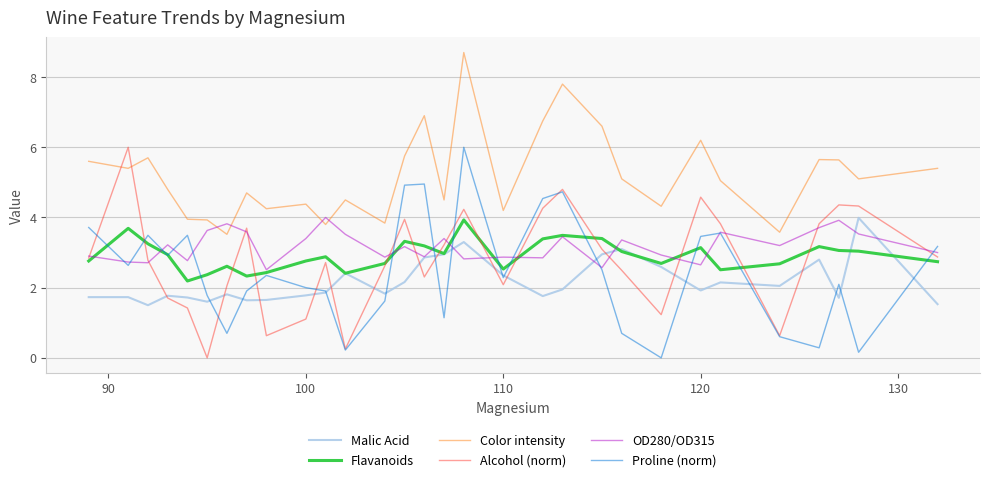

Which series has the largest total across all categories?

Color intensity